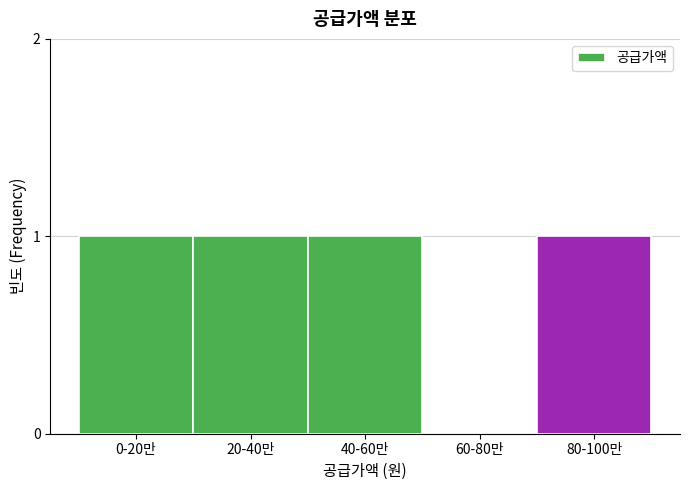

Reading left to right, what are all the values shown in this chart?

0-20만=1	20-40만=1	40-60만=1	60-80만=0	80-100만=1